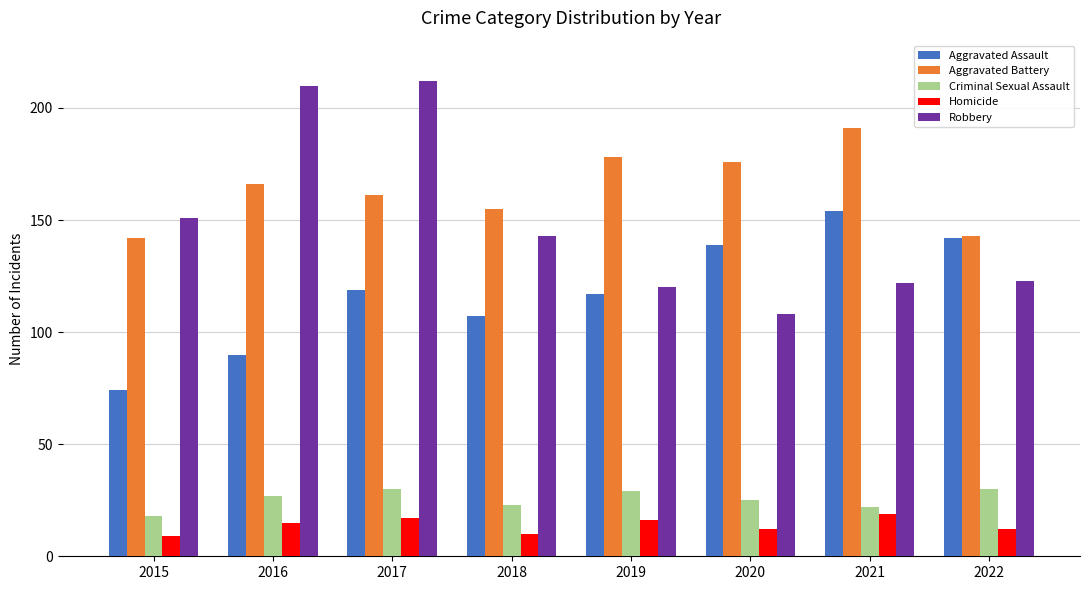

How many series are shown in this chart?

5